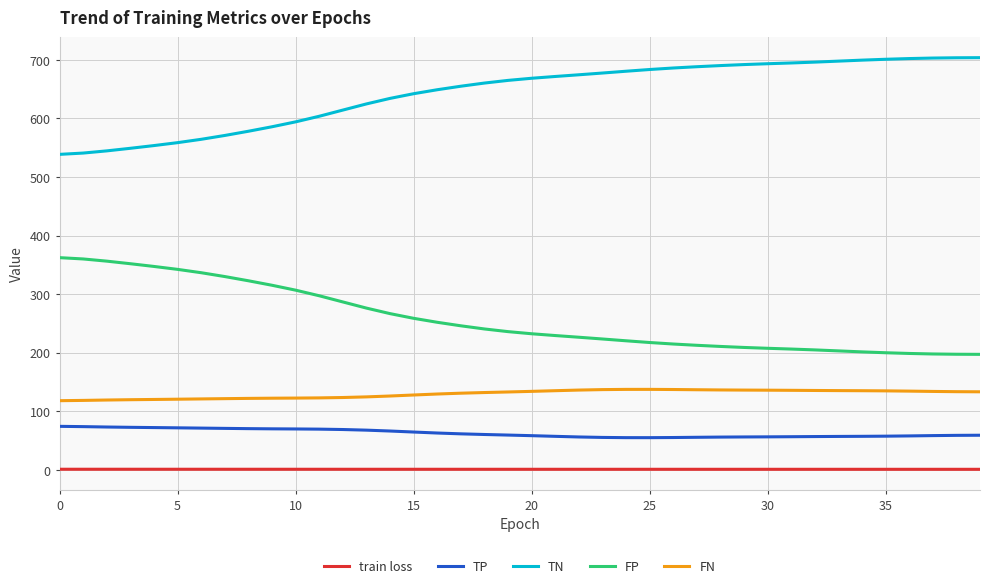

True or false: TP and FN cross at least once.

False